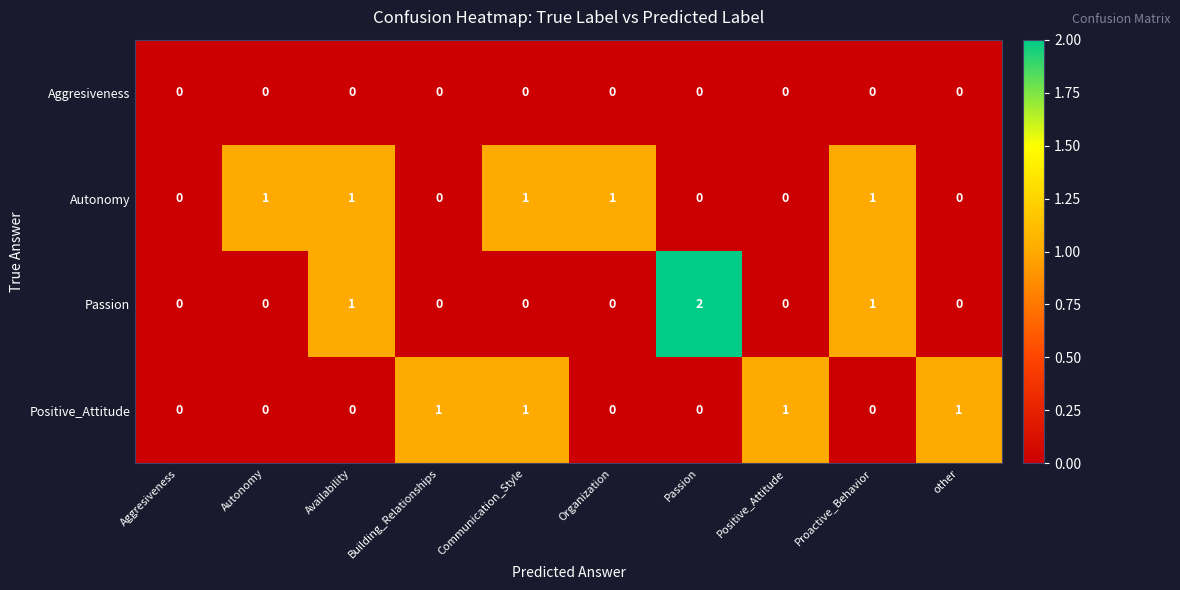

The Positive_Attitude series shows 0 at Building_Relationships. True or false?

False